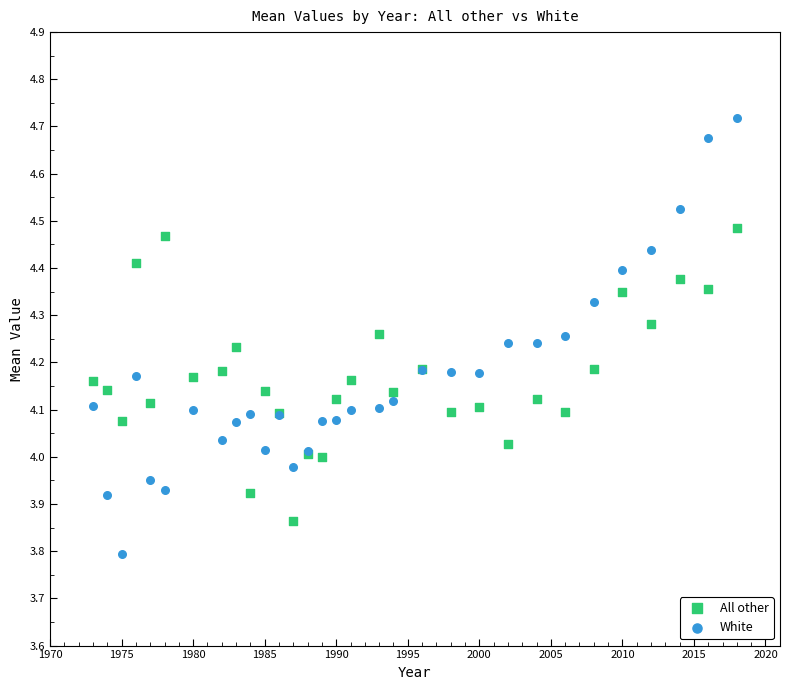

What is the X range (max minus min) for the scatter plot?

45.0